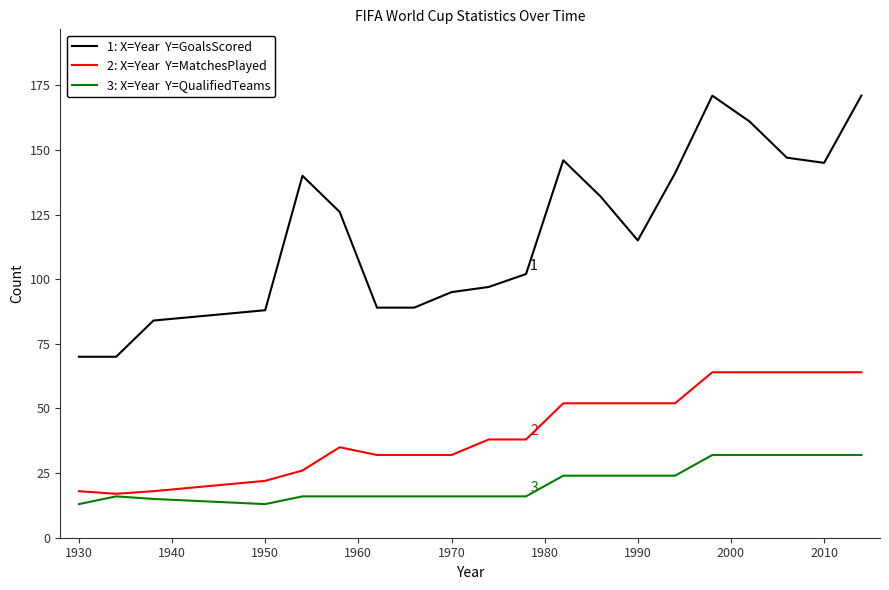

What is the greatest value displayed?

171